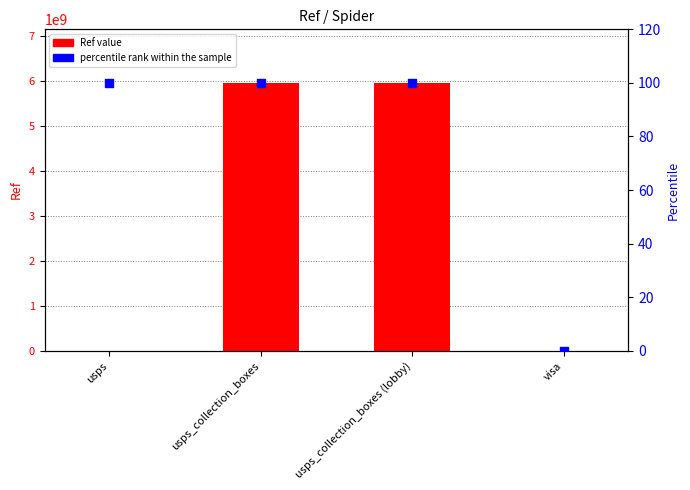

What are all the series names shown in the legend?

Ref value, percentile rank within the sample